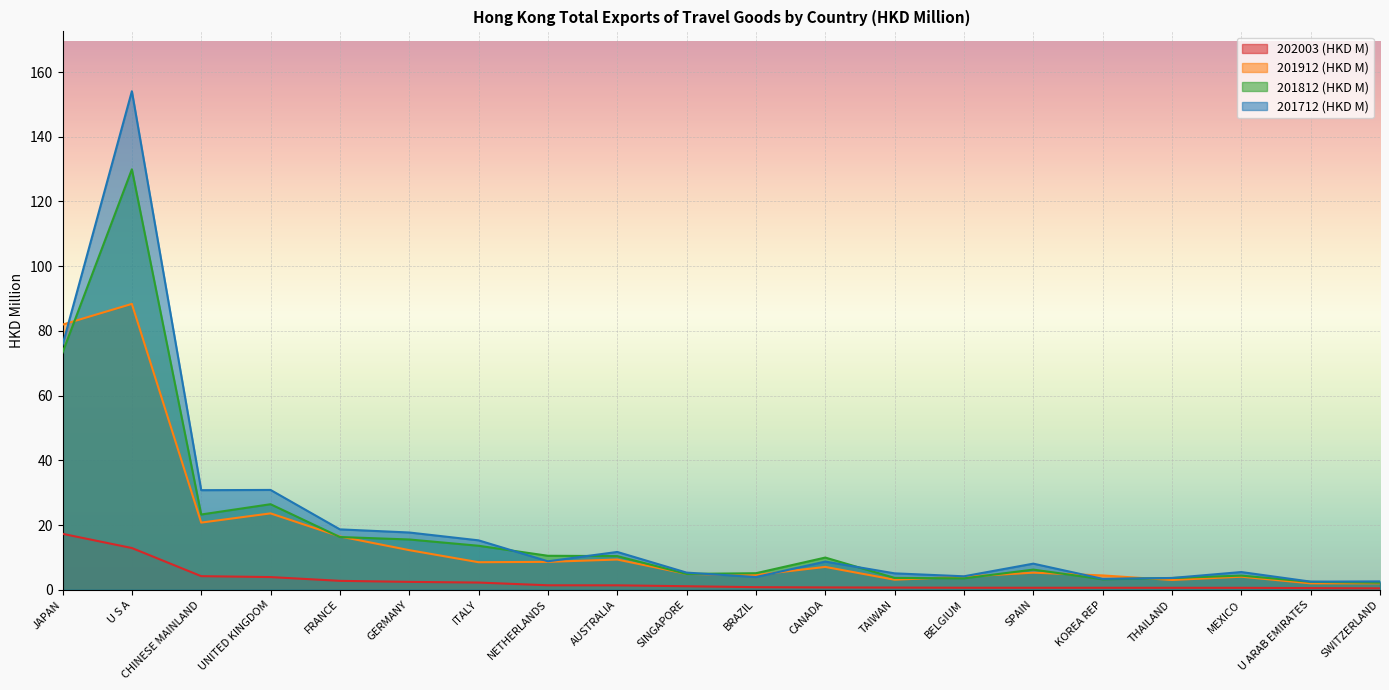

Which series has the widest spread of values?

201712 (HKD M)